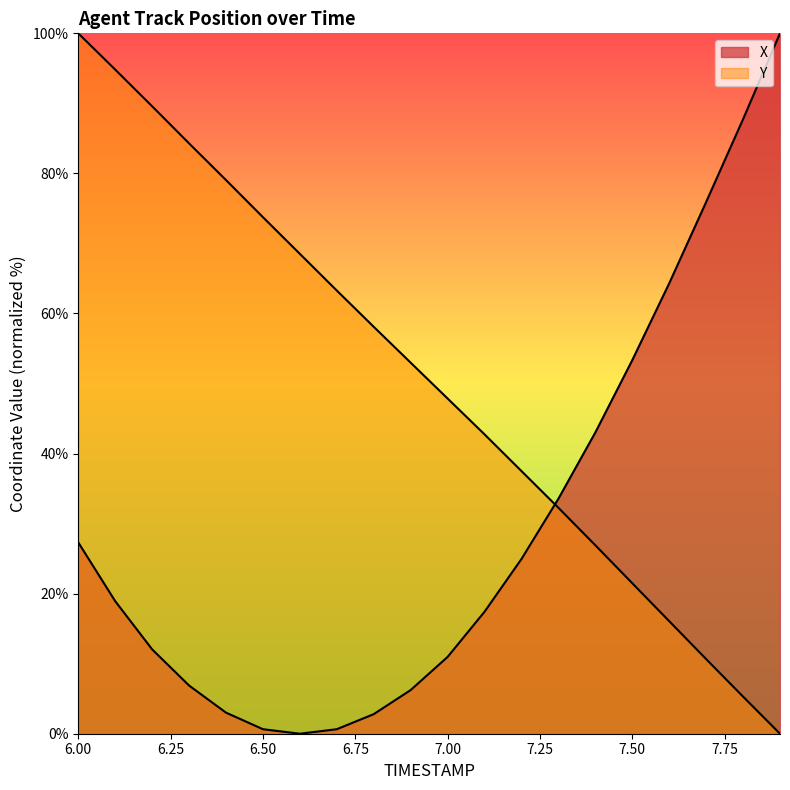

The value of X at 7.9 is 100.0. True or false?

True